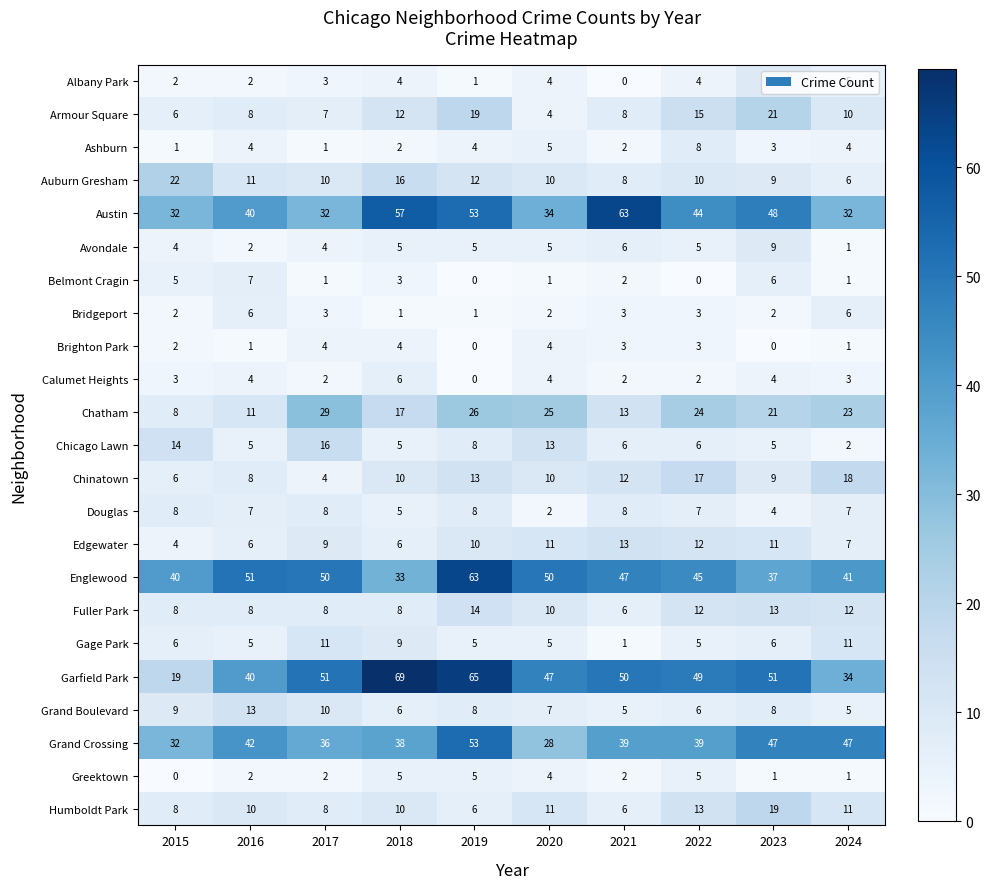

Is the value of Chinatown at 2015 greater than the value of Fuller Park at 2022?

No